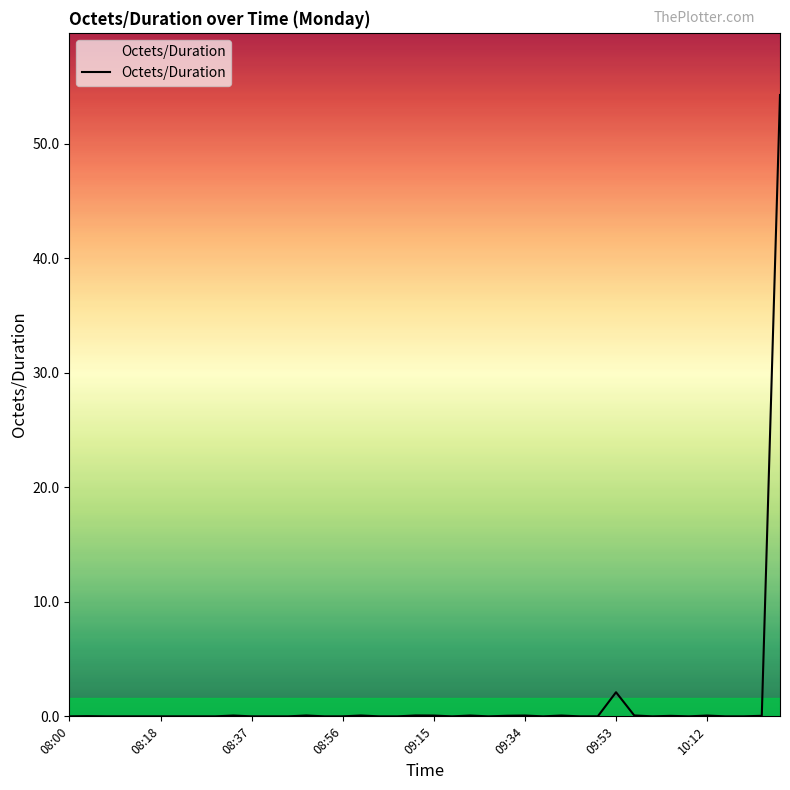

What is the maximum value shown in the chart?

54.3